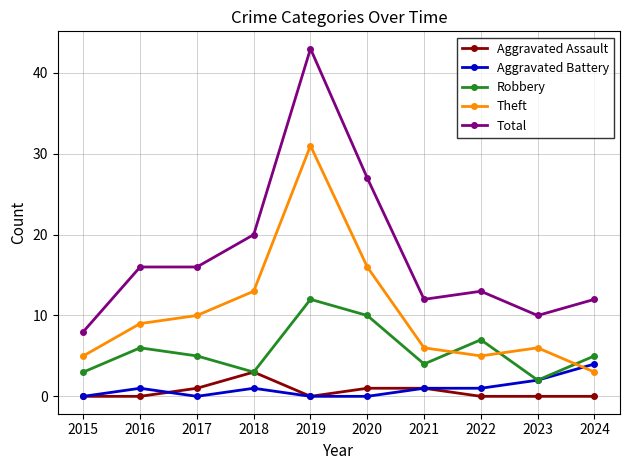

At how many categories does at least one series exceed 5?

10